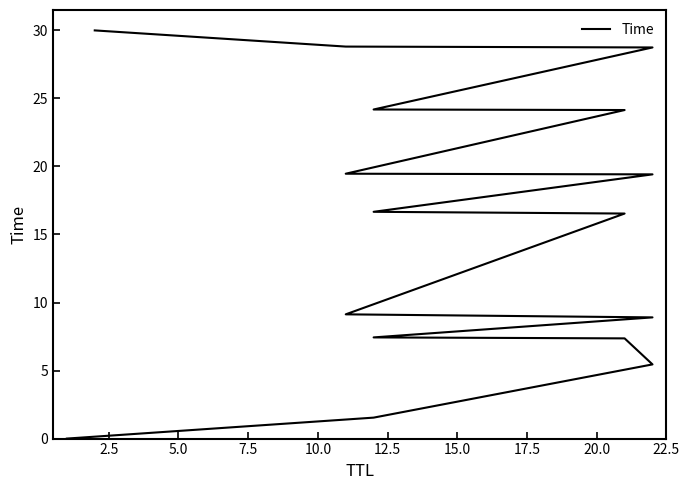

Which has a higher value, 22.5 or 20.0?

22.5